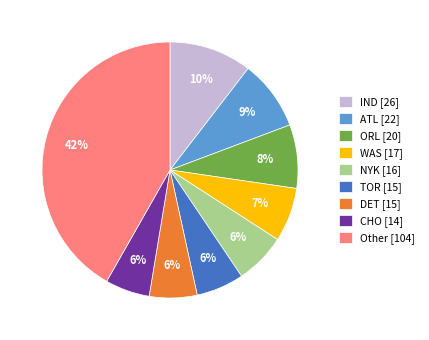

Between CHO [14] and Other [104], which is larger?

Other [104]